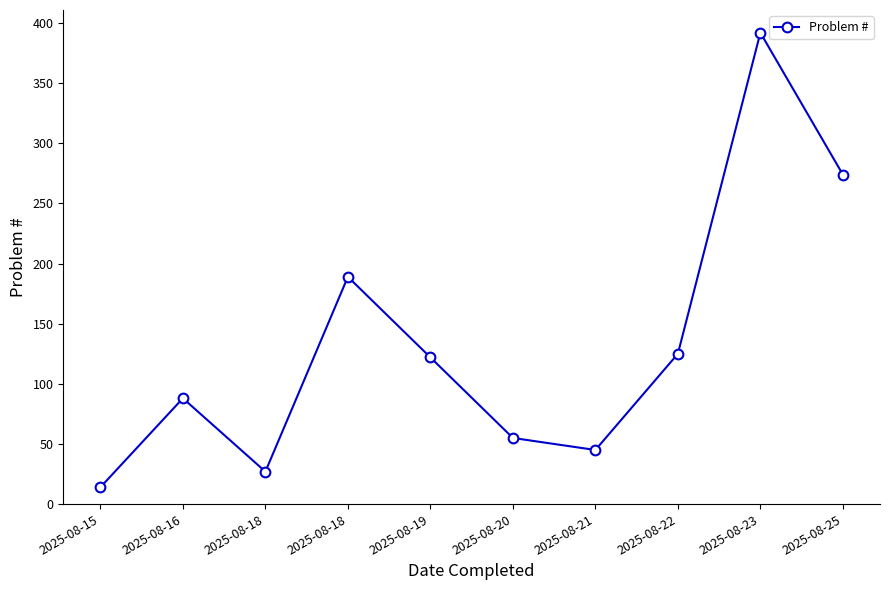

How many interior local peaks (higher than both neighbors) does the data have?

3